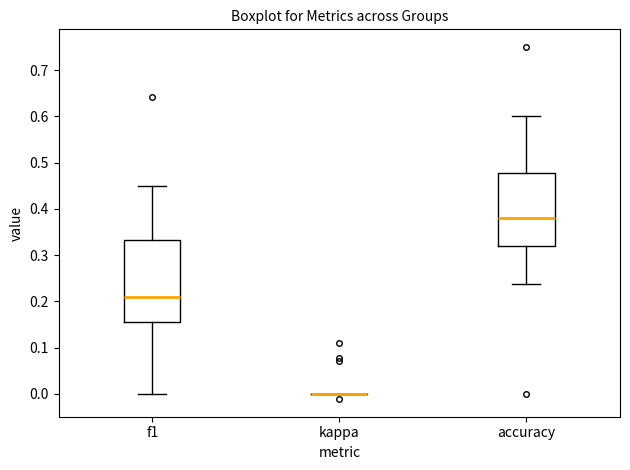

Reading left to right, read every box against the y-axis: the position of its median line, the range the box covers, and the ends of its whiskers. The values are not printed on the chart, so give them approximately, as read against the axis.

f1: median 0.21, box 0.16 to 0.33, whiskers 0.00 to 0.45
kappa: box collapsed to a line at 0.00, whiskers 0.00 to 0.00
accuracy: median 0.38, box 0.32 to 0.48, whiskers 0.24 to 0.60